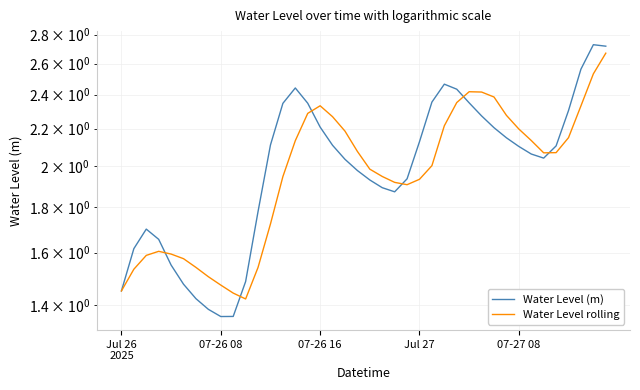

What is the difference between the highest and lowest values at Jul 27?

0.2